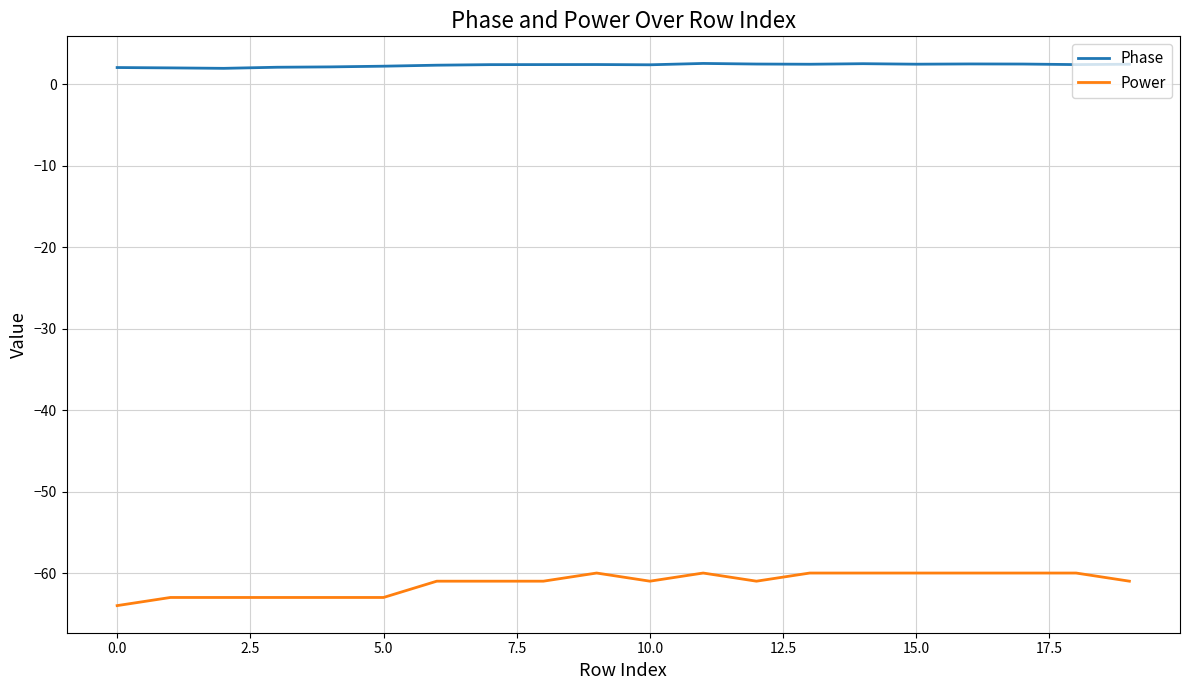

Which series has the largest range (max minus min)?

Power